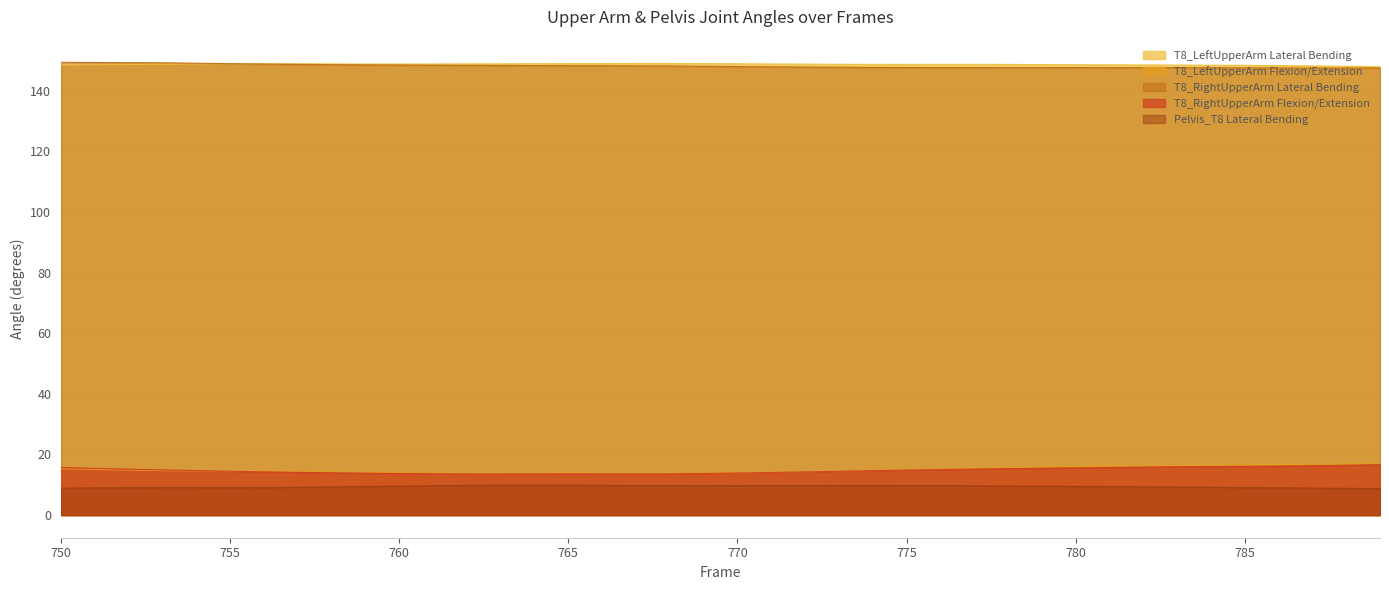

How many data points in Pelvis_T8 Lateral Bending are above 9?

34